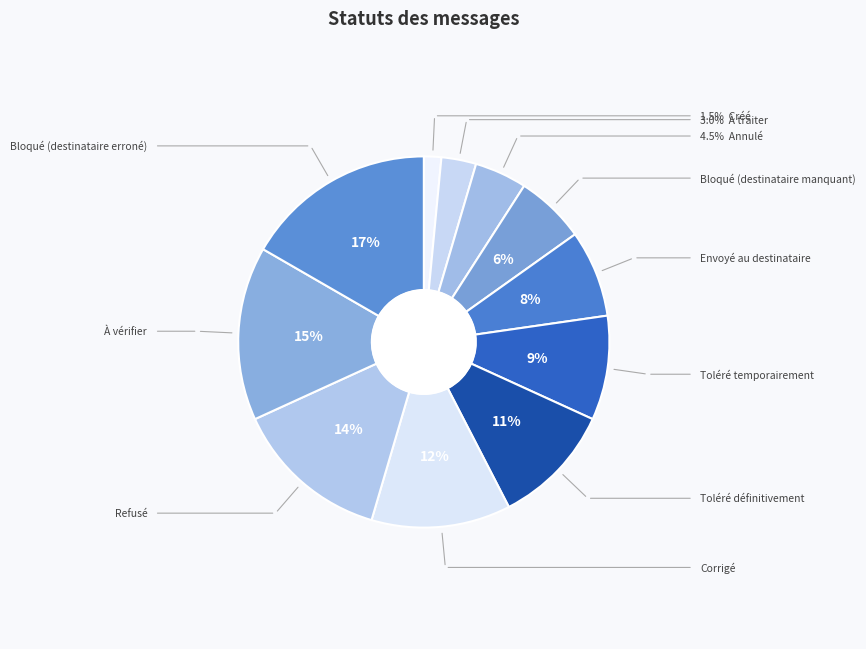

Which category has the biggest portion of the pie?

Bloqué (destinataire erroné)